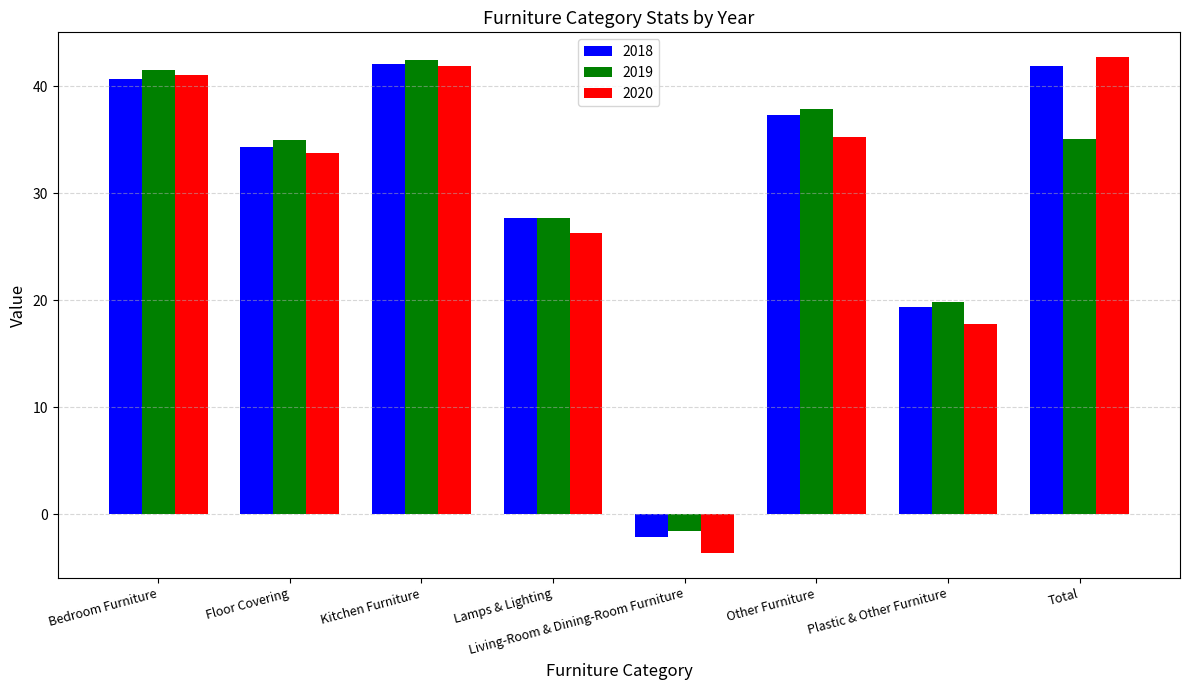

At which label does 2020 first exceed 35?

Bedroom Furniture